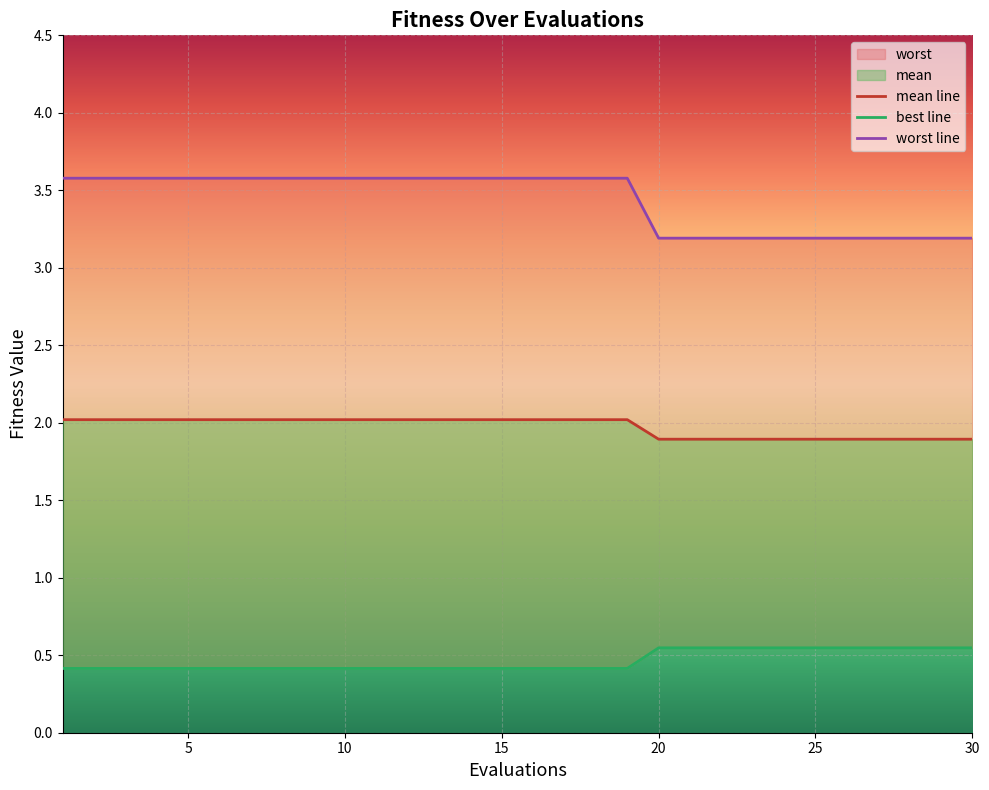

Does the chart display data point markers on the line(s)?

No